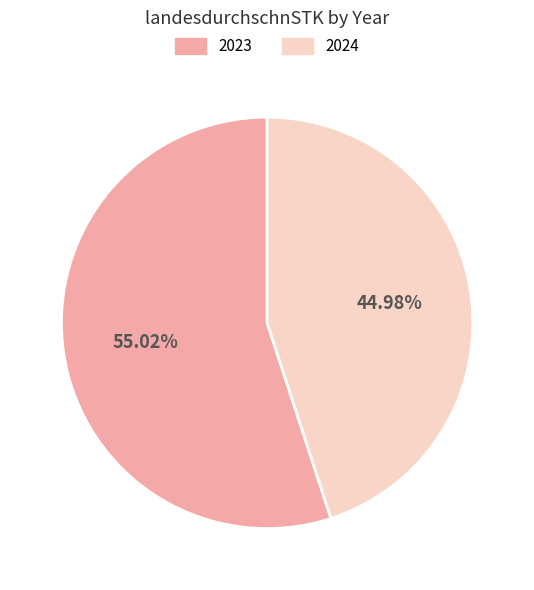

True or false: 2023 accounts for 55% of the total.

True